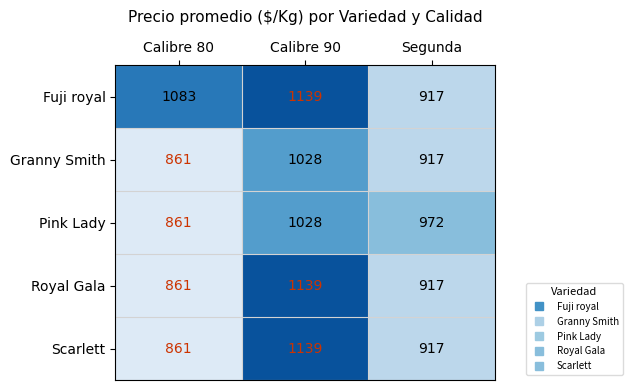

Which series changed the most between Calibre 80 and Segunda?

Fuji royal